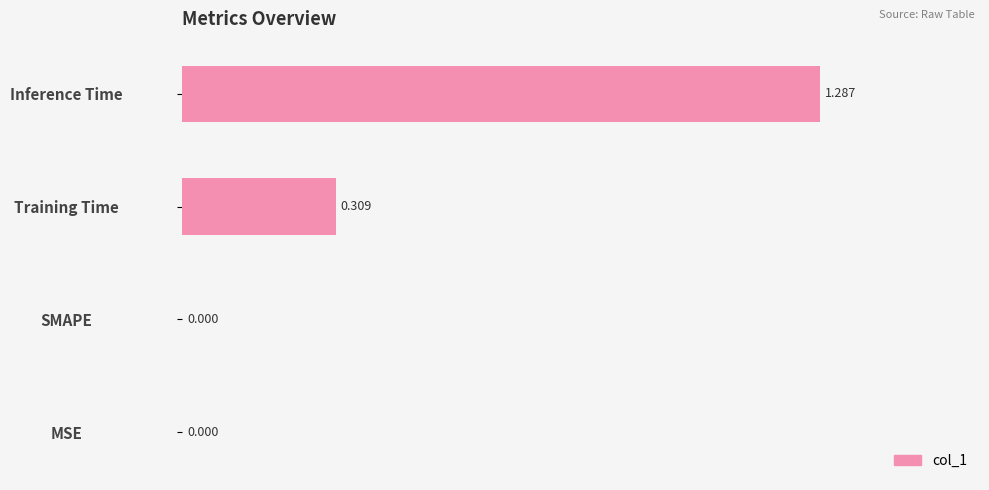

What is the average value?

0.4